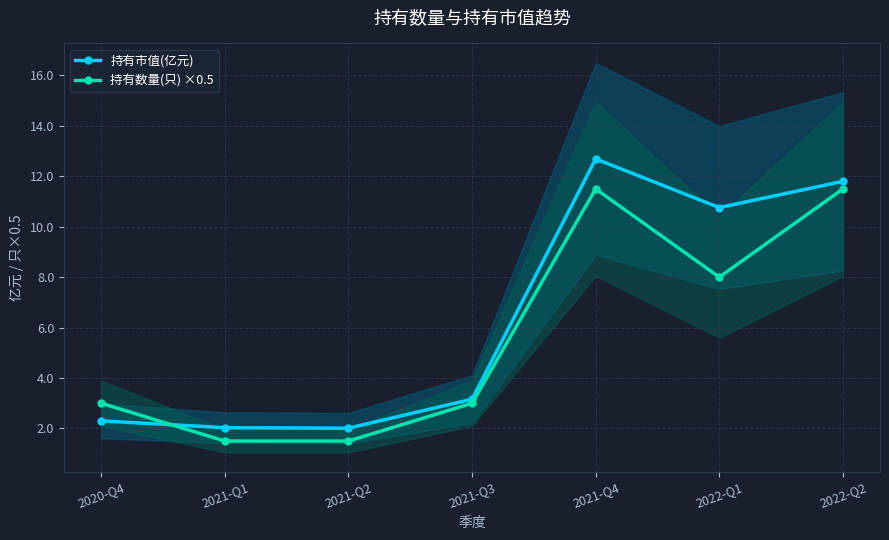

The 持有市值(亿元) series shows 10.8 at 2022-Q1. True or false?

True